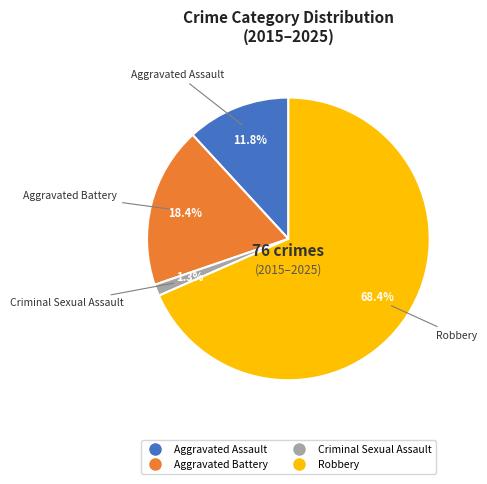

Is Aggravated Battery the majority of the pie?

No